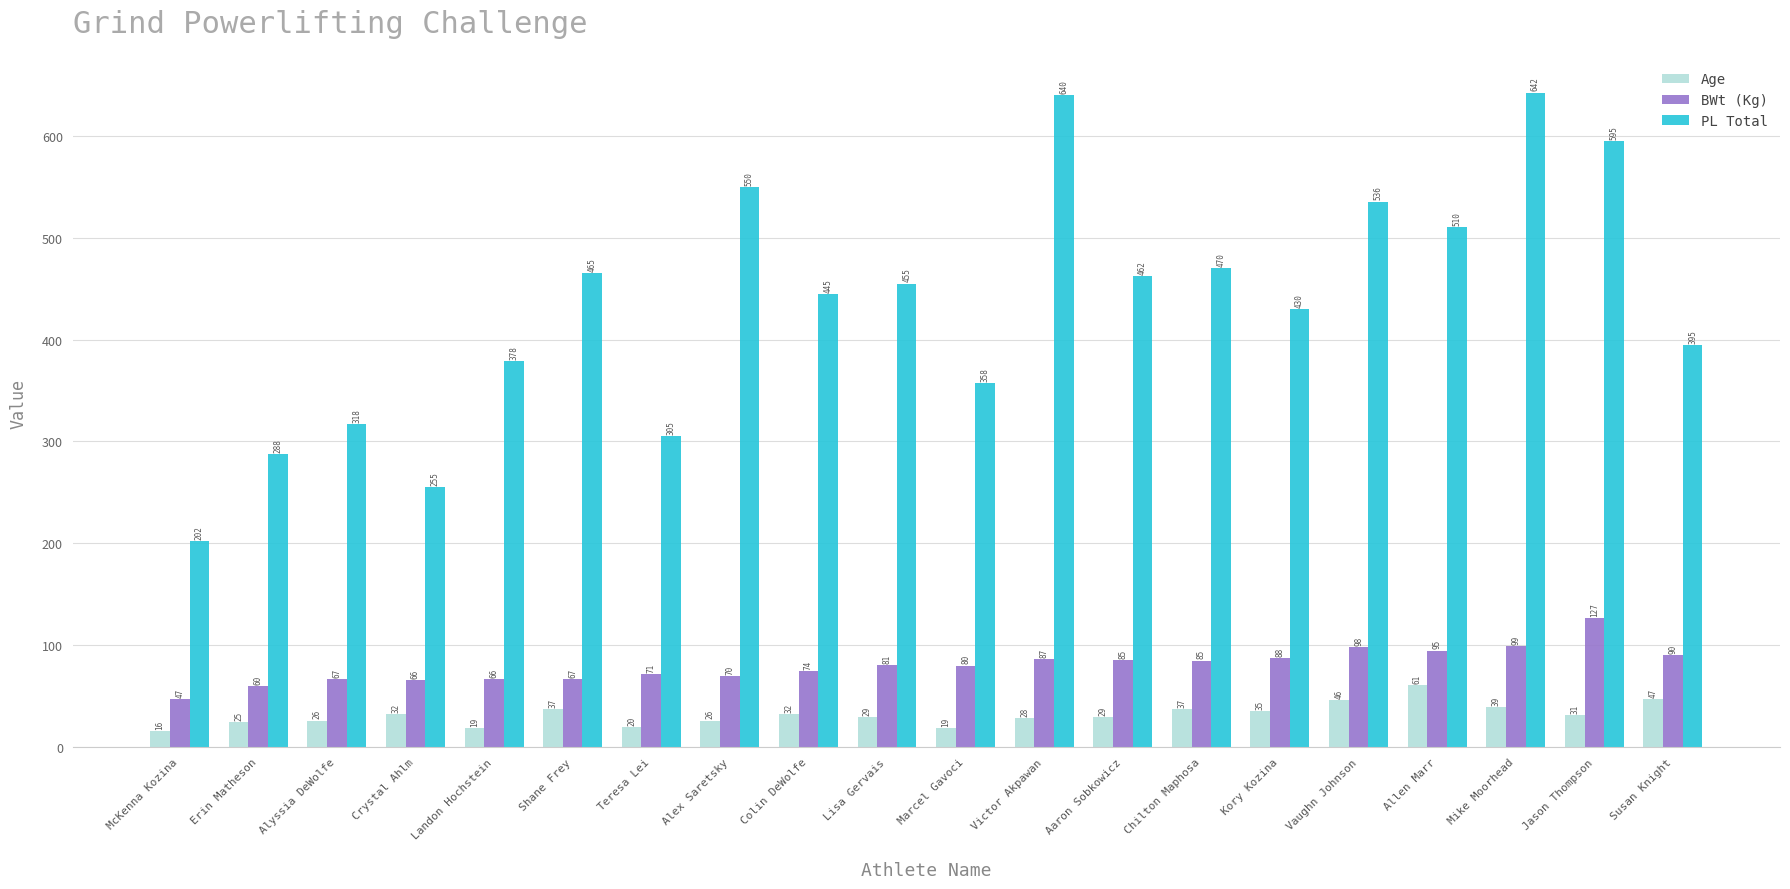

At which category is the sum across all series the highest?

Mike Moorhead